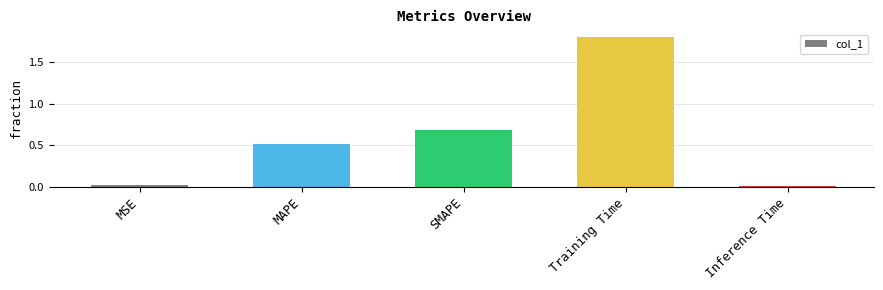

What is the value of the 3rd bar from the left?

0.7